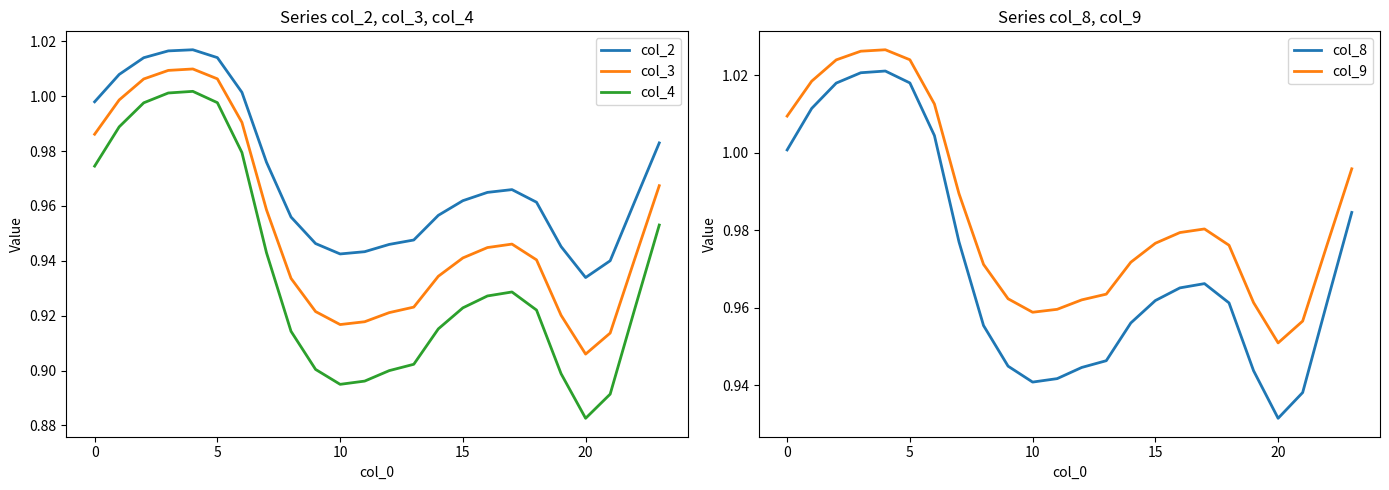

The col_3 series shows 0.3 at 20. True or false?

False